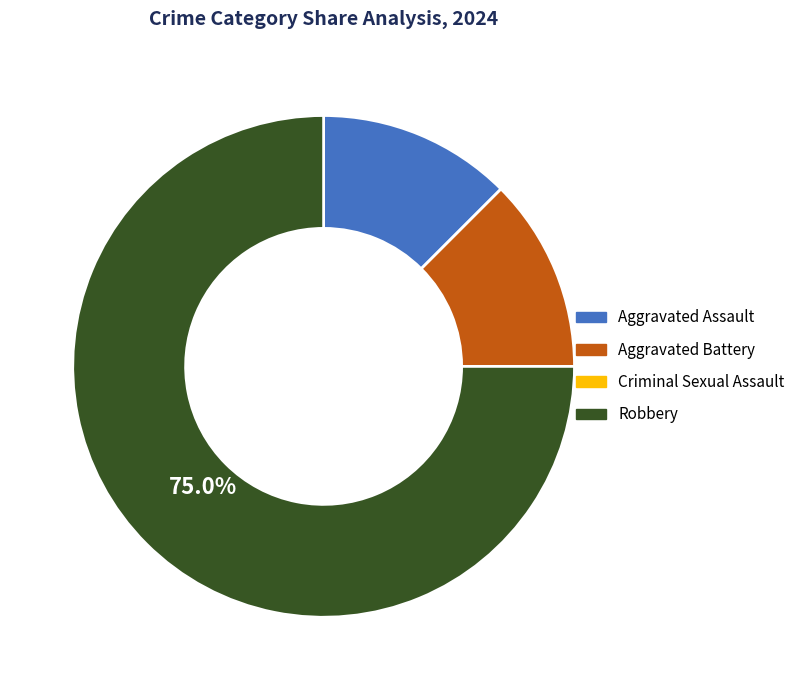

Does Aggravated Assault account for over 50% of the chart?

No